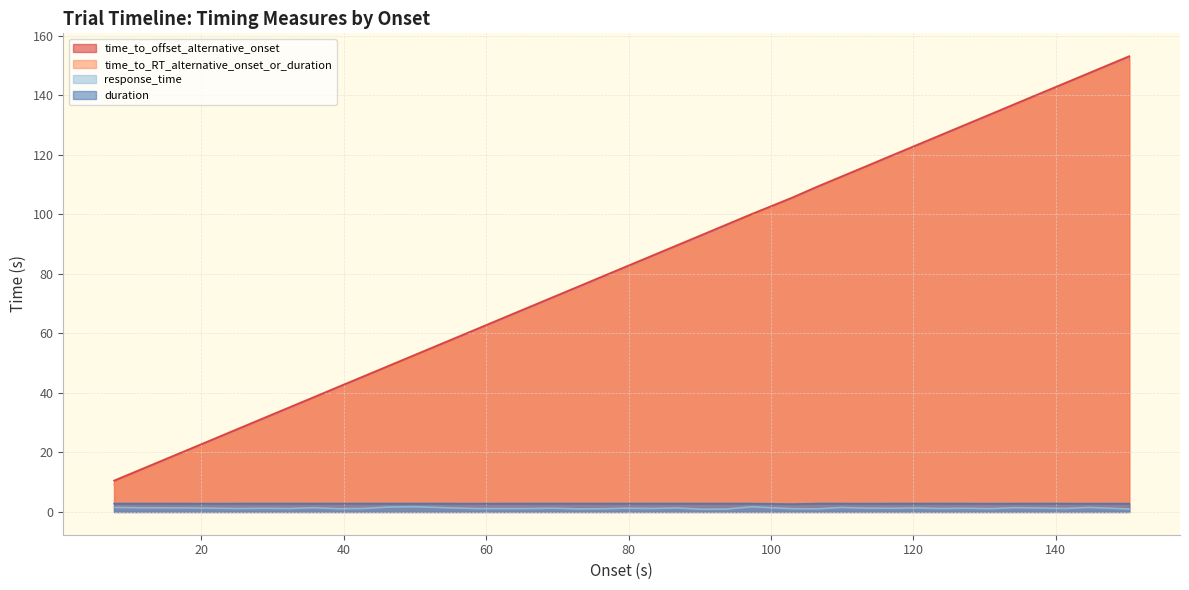

Reading right to left, list all the values displayed in this chart.

time_to_offset_alternative_onset: 153.1	147.5	144.0	140.4	137.1	133.7	130.0	126.6	123.0	119.7	116.1	112.6	109.2	105.5	100.1	96.4	93.1	89.6	86.1	82.5	79.2	75.5	72.2	68.6	65.1	61.7	58.0	52.5	49.1	45.4	42.2	38.5	35.1	31.6	28.0	24.7	21.1	17.6	14.2	10.5
time_to_RT_alternative_onset_or_duration: 151.3	146.3	142.4	139.0	135.7	132.0	128.4	125.0	121.6	118.1	114.6	111.3	107.5	104.0	99.1	94.6	91.2	88.1	84.5	80.9	77.5	73.8	70.7	66.9	63.5	60.0	56.6	51.5	47.9	43.8	40.4	37.1	33.5	30.0	26.4	23.2	19.7	16.2	12.8	9.3
response_time: 1.0	1.5	1.2	1.3	1.4	1.1	1.2	1.2	1.3	1.2	1.3	1.5	1.0	1.1	1.7	0.9	0.9	1.3	1.2	1.3	1.1	1.0	1.2	1.1	1.1	1.1	1.3	1.8	1.6	1.2	1.1	1.4	1.2	1.2	1.2	1.3	1.4	1.4	1.4	1.5
duration: 2.8	2.8	2.8	2.8	2.8	2.8	2.8	2.8	2.8	2.8	2.8	2.8	2.8	2.6	2.8	2.8	2.8	2.8	2.8	2.8	2.8	2.8	2.8	2.8	2.8	2.8	2.8	2.8	2.8	2.8	2.8	2.8	2.8	2.8	2.8	2.8	2.8	2.8	2.8	2.8